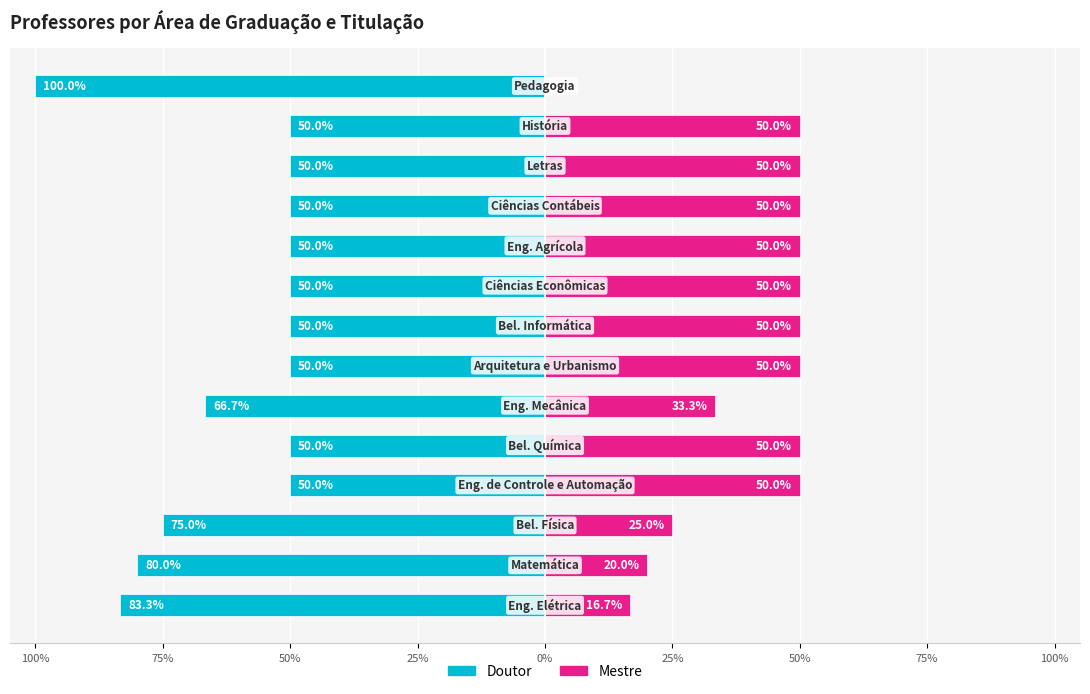

Is it true that Mestre equals 50.0 at 9?

True